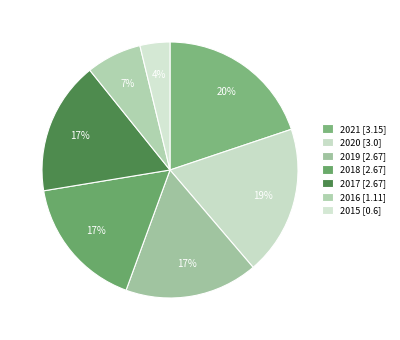

What percentage do 2019 and 2017 together represent?

33.6%